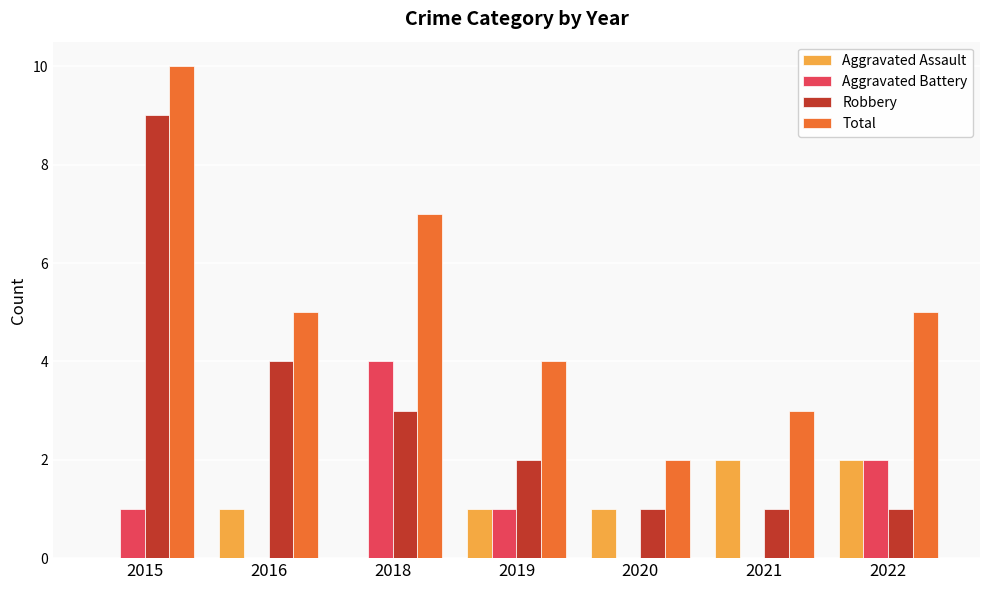

What is the approximate value of Total at 2015?

10